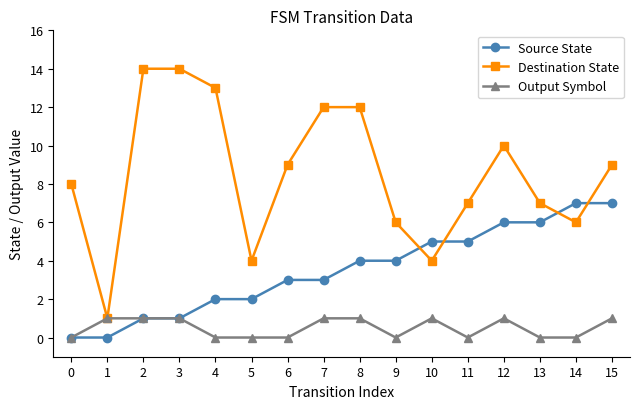

True or false: Destination State and Source State intersect in this chart.

True